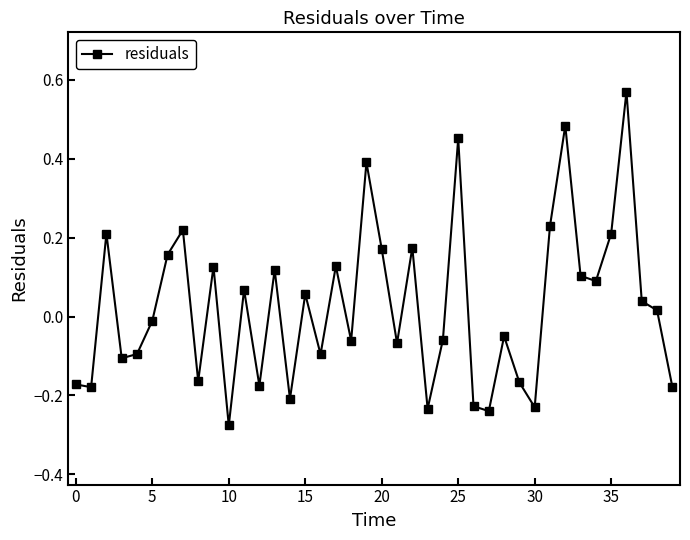

What is the difference between the second highest and second lowest values?

0.7